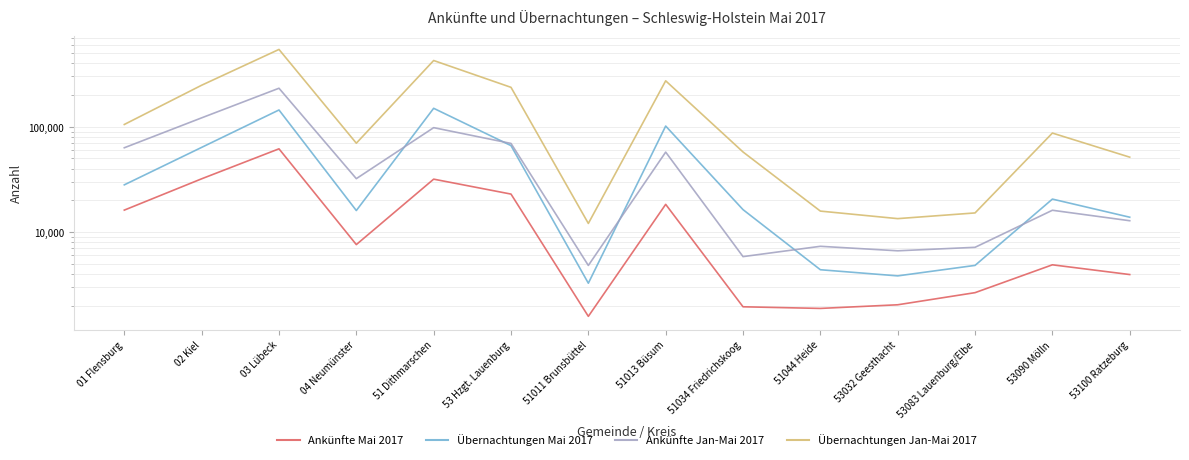

At which category does Übernachtungen Jan-Mai 2017 reach its first local valley?

04 Neumünster